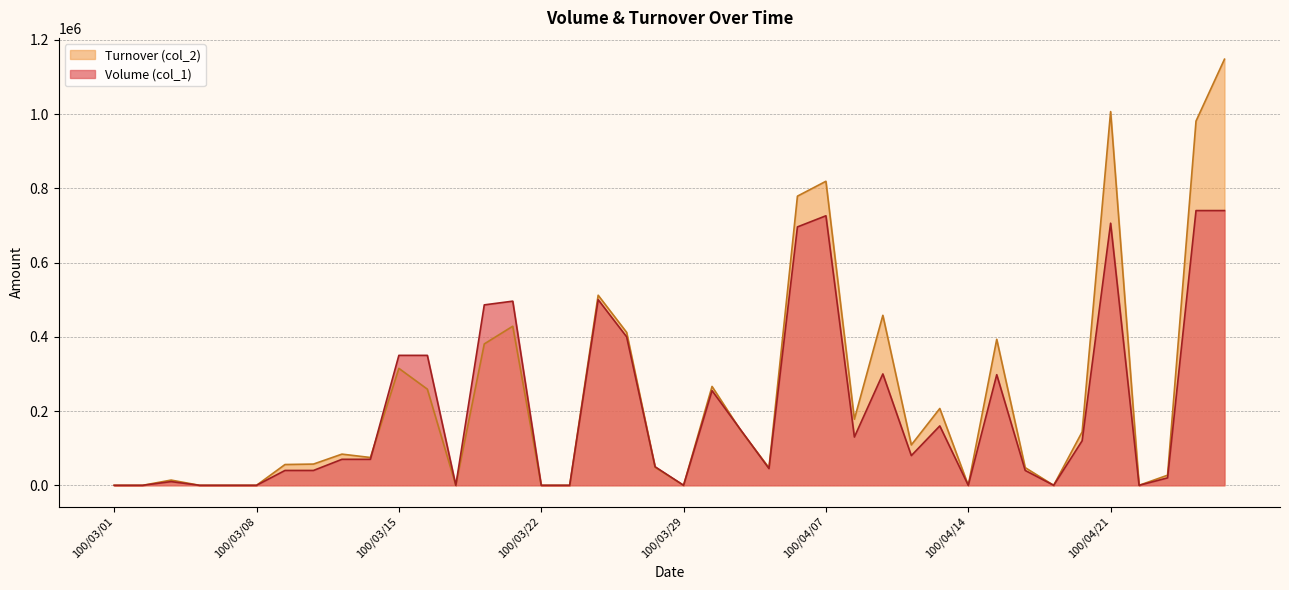

True or false: Turnover (col_2) has a value of 0 at 100/03/07.

True